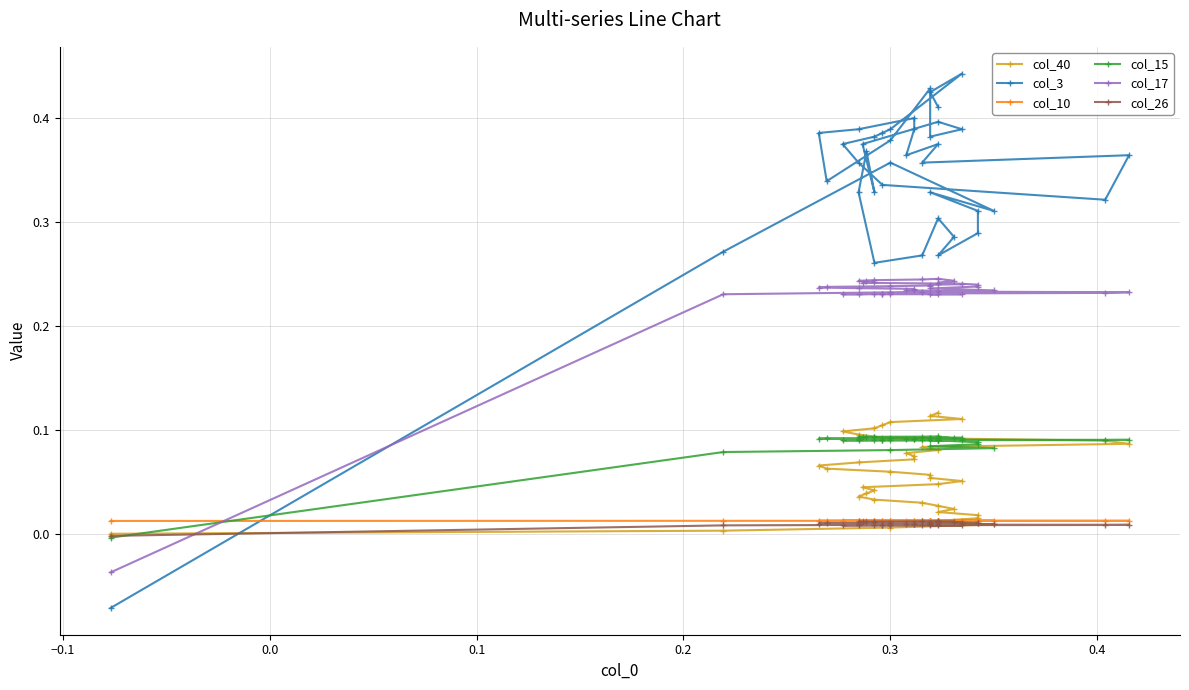

How many data points in col_26 are above 0?

39